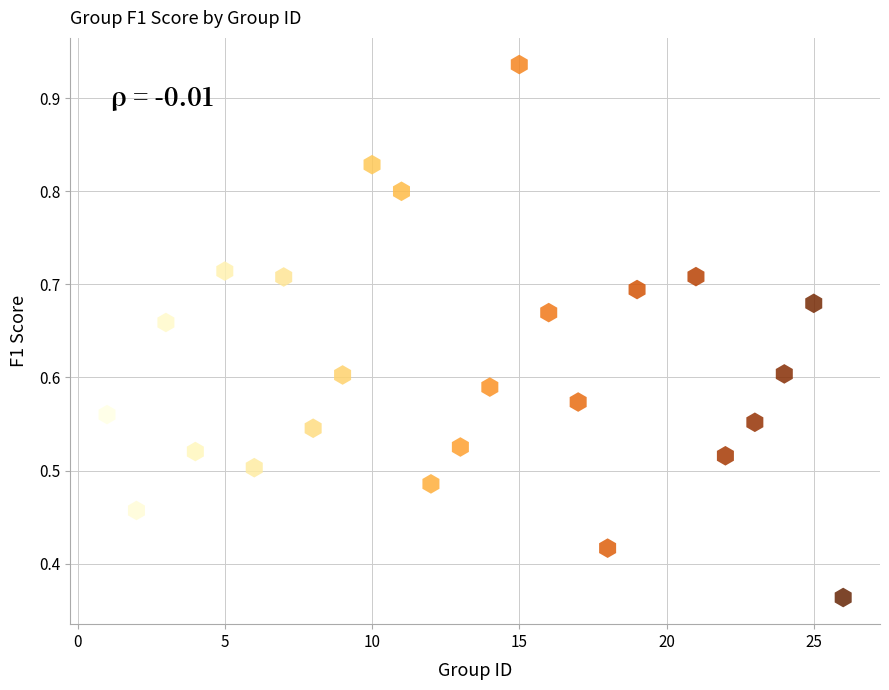

What is the range of X values (max minus min)?

25.0